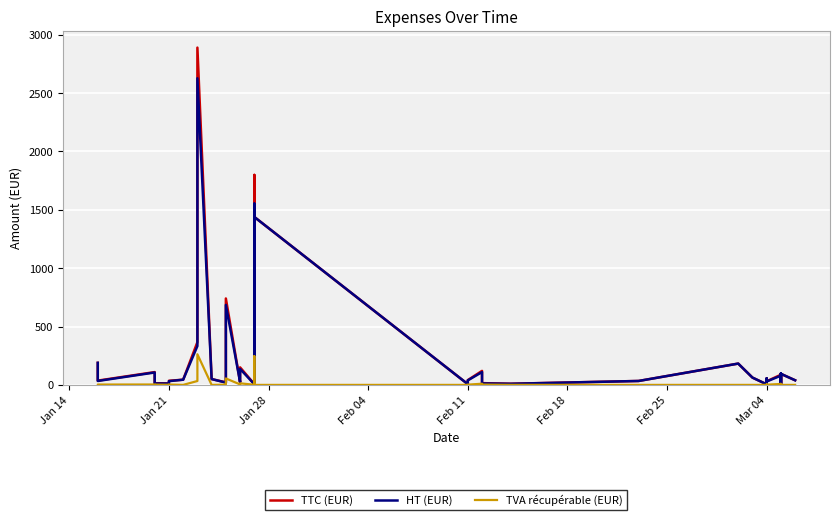

True or false: TTC (EUR) has a value of 2.3 at 23.

False